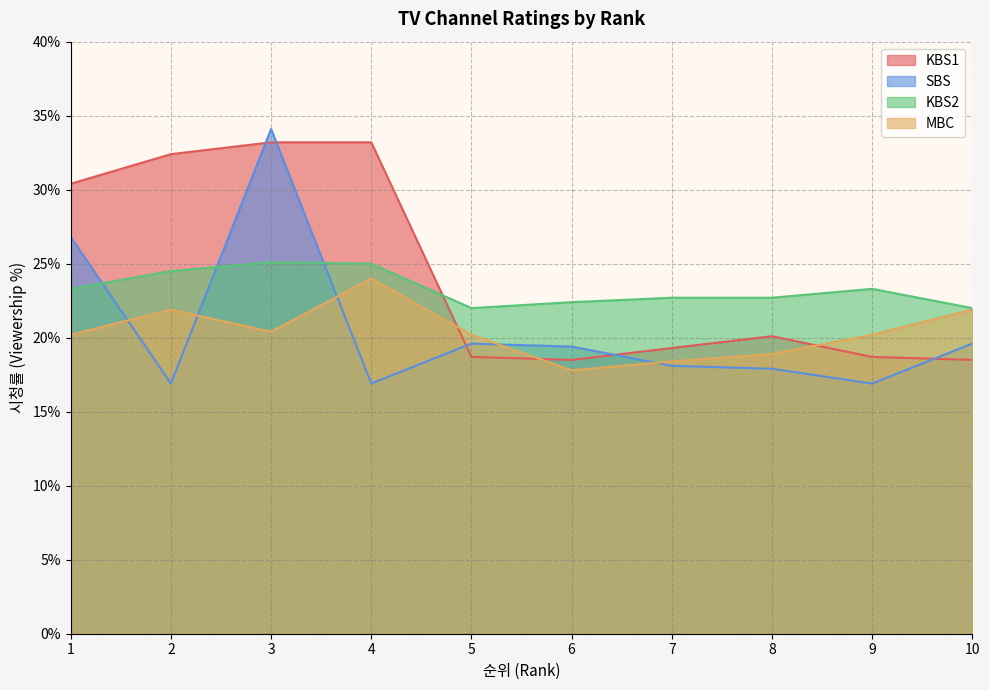

Which series has the widest spread of values?

SBS